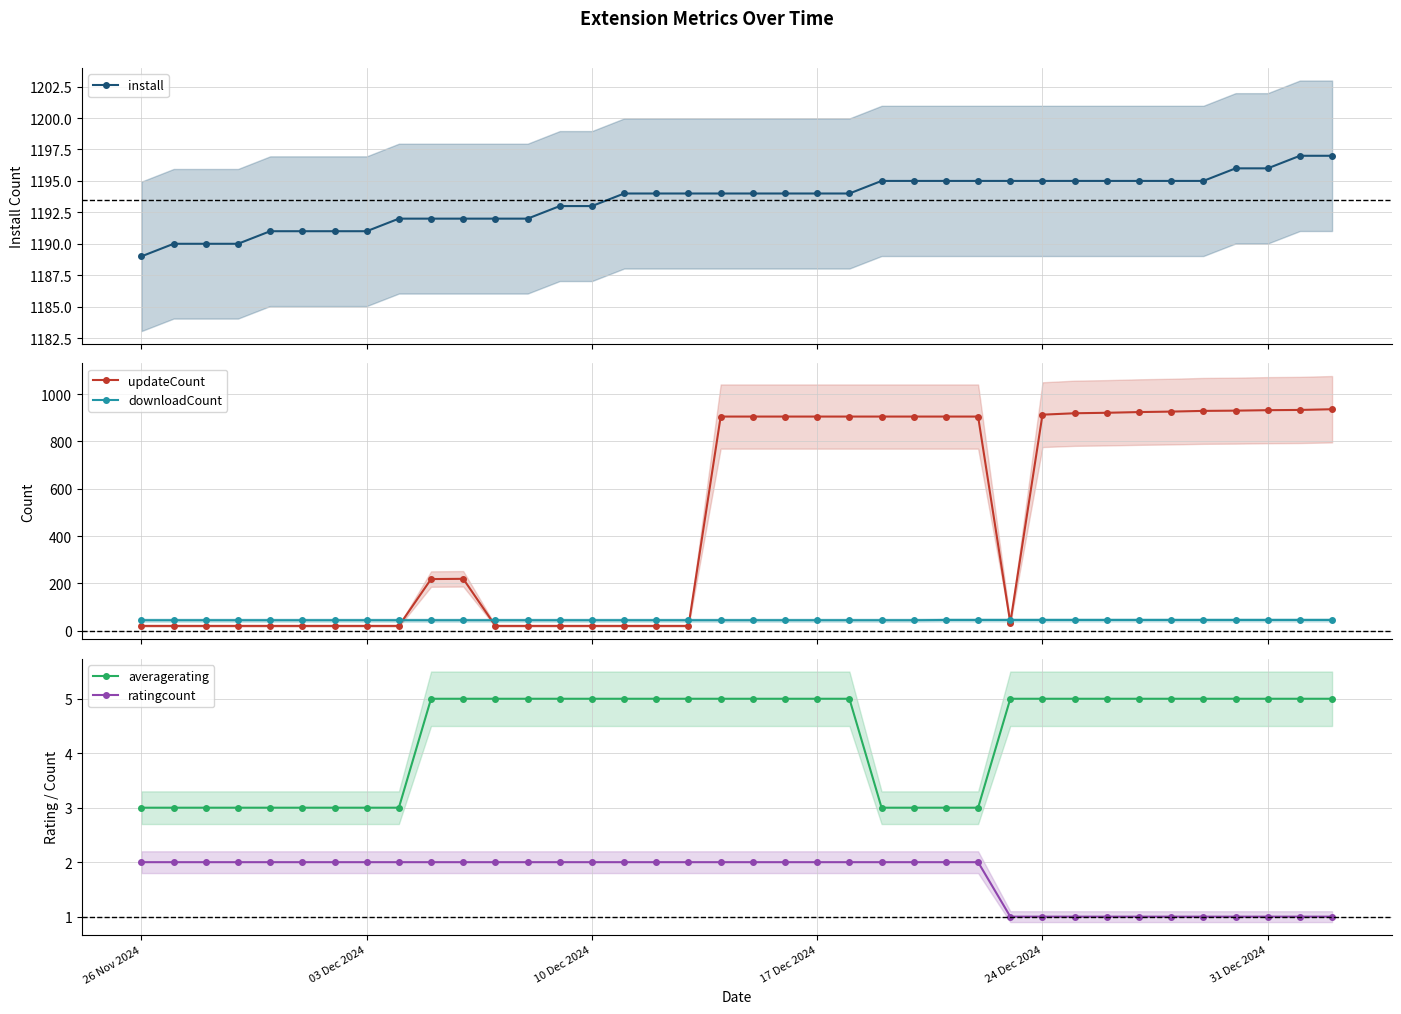

True or false: downloadCount and updateCount cross at least once.

True